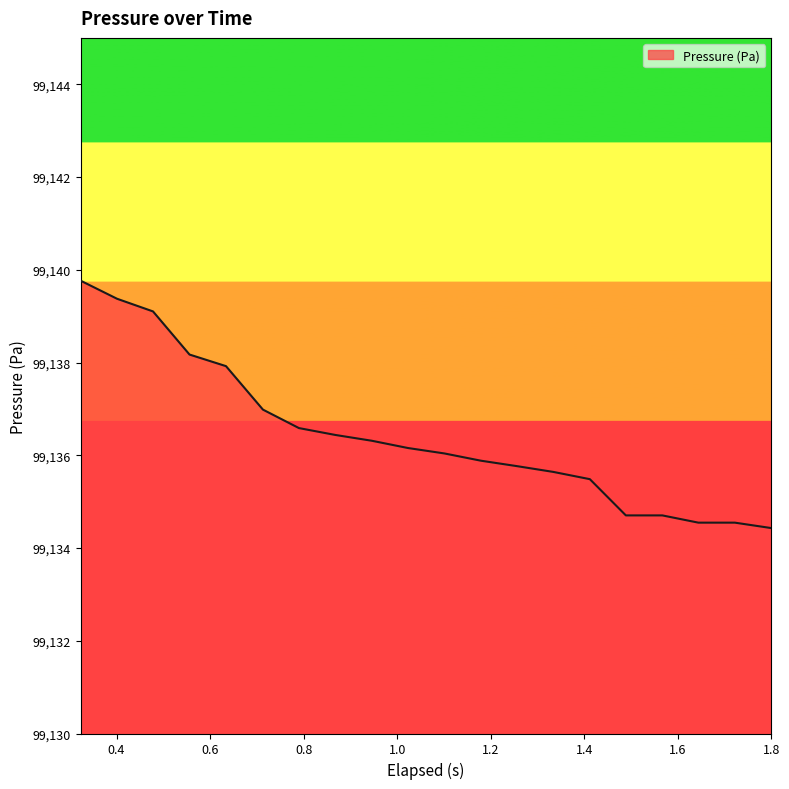

What is the smallest value displayed?

99134.4